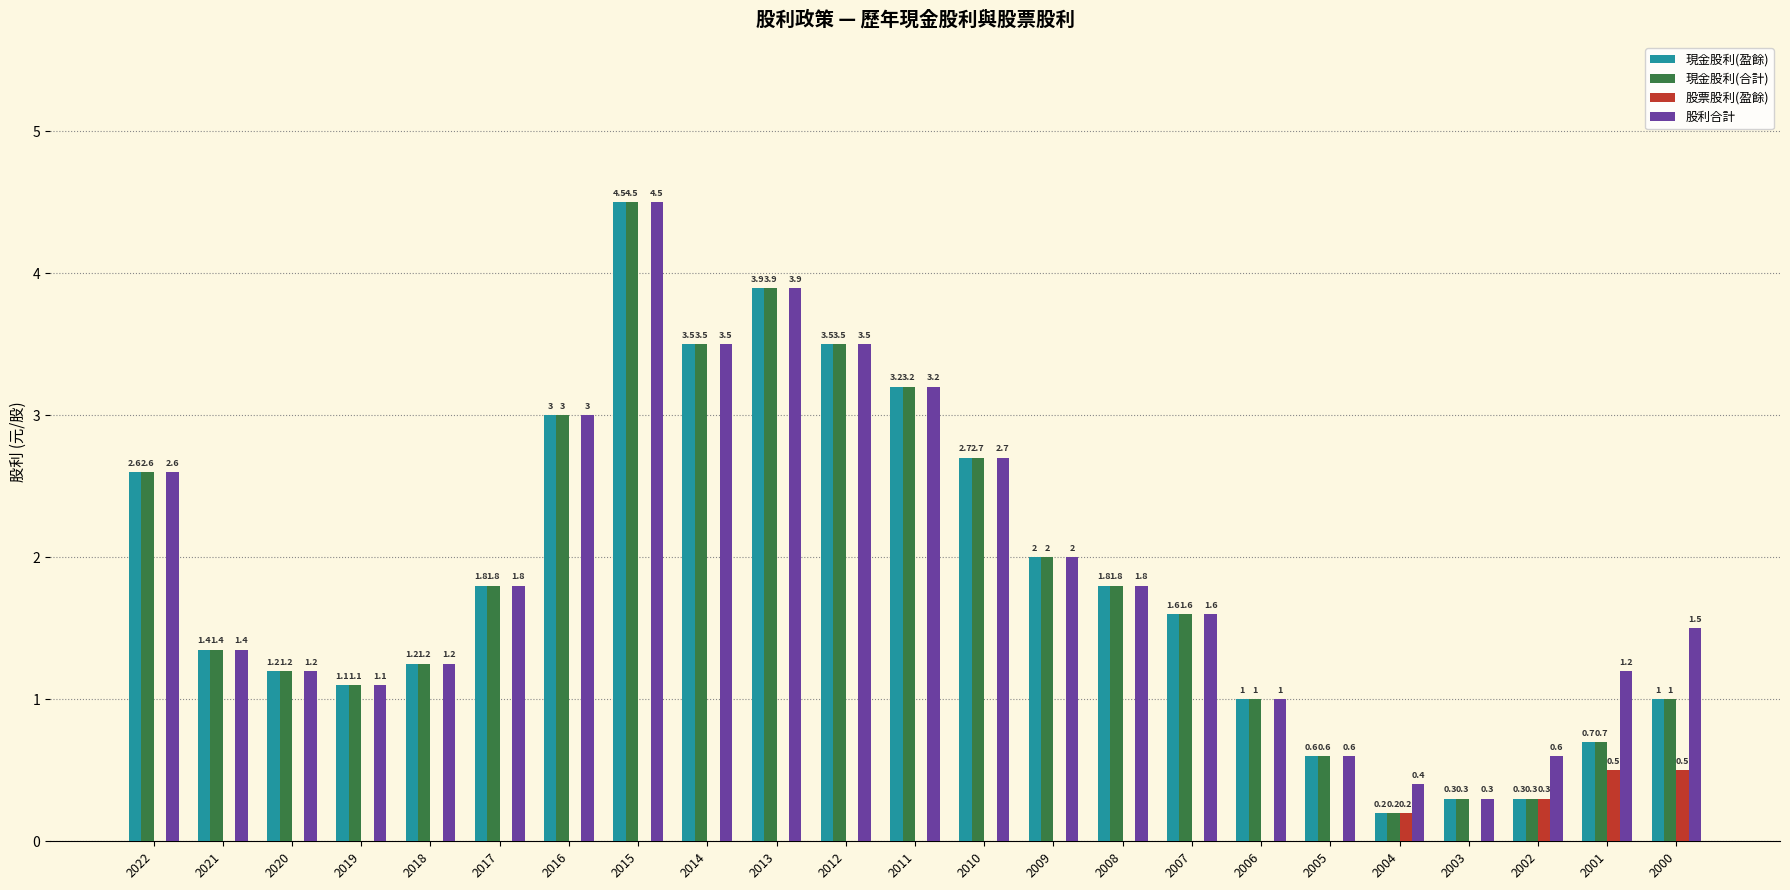

How many 股票股利(盈餘) values are between 0 and 1?

23